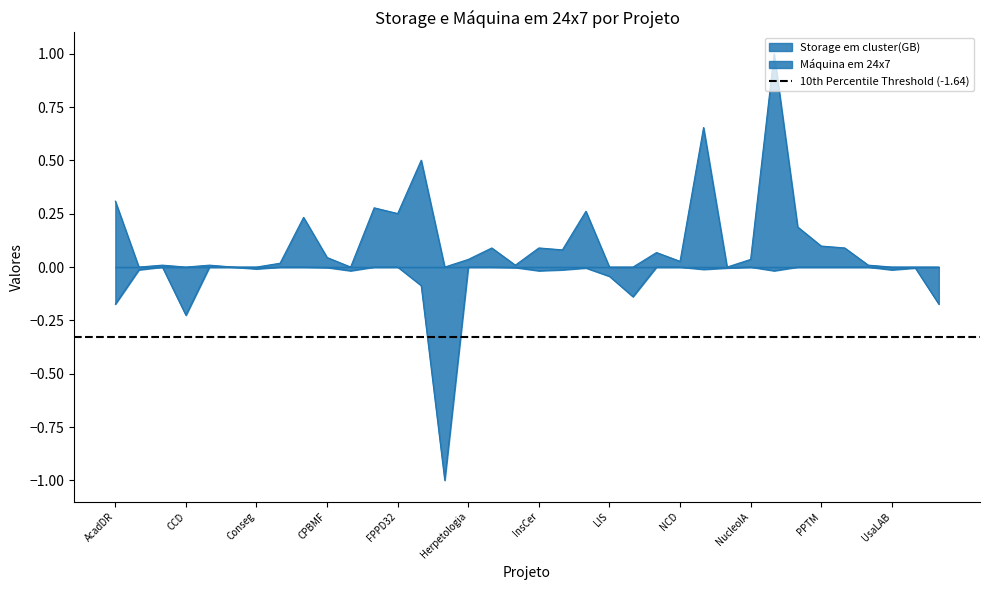

True or false: Máquina em 24x7 and Storage em cluster(GB) cross at least once.

False